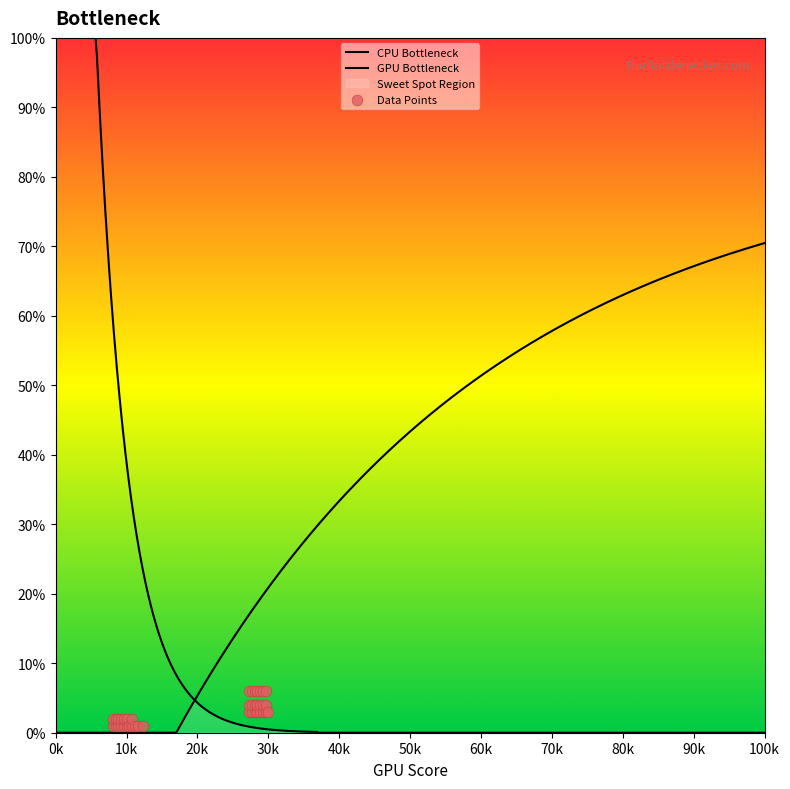

Approximately how many times larger is the value at 74 compared to 23?

3.0